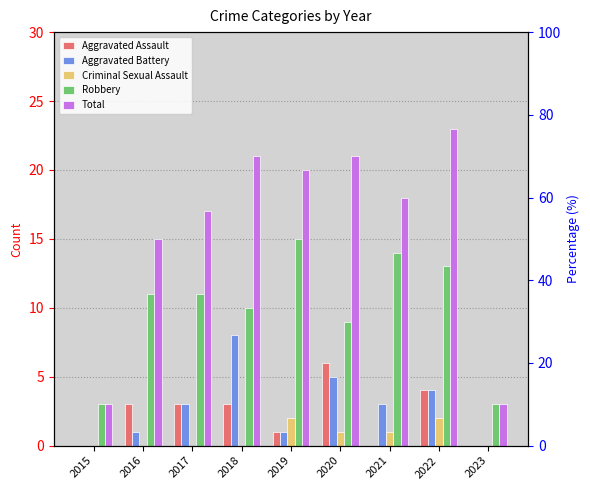

How many bars are there in each group?

5